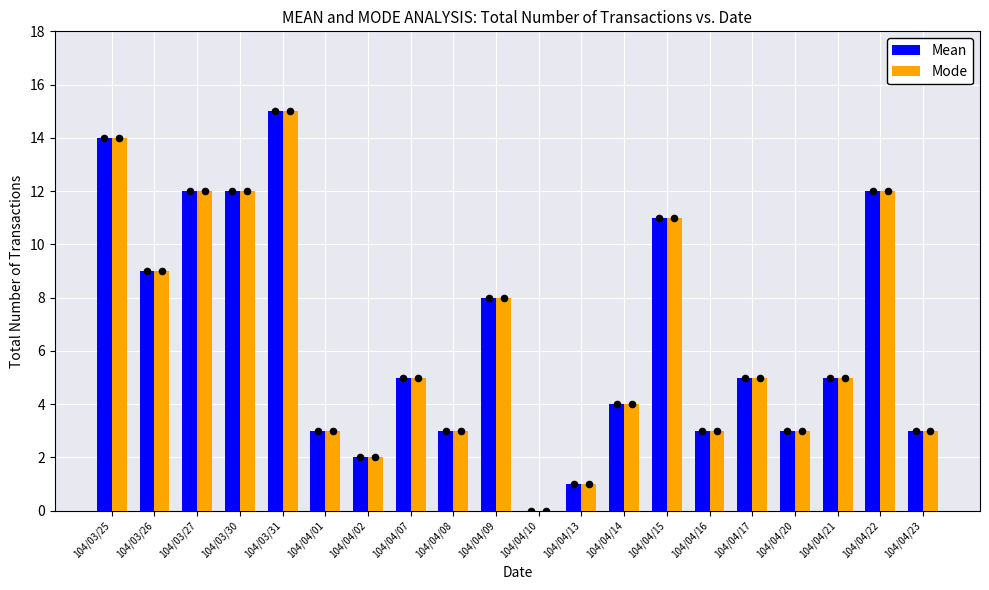

Which series contains the highest Y value?

Mean